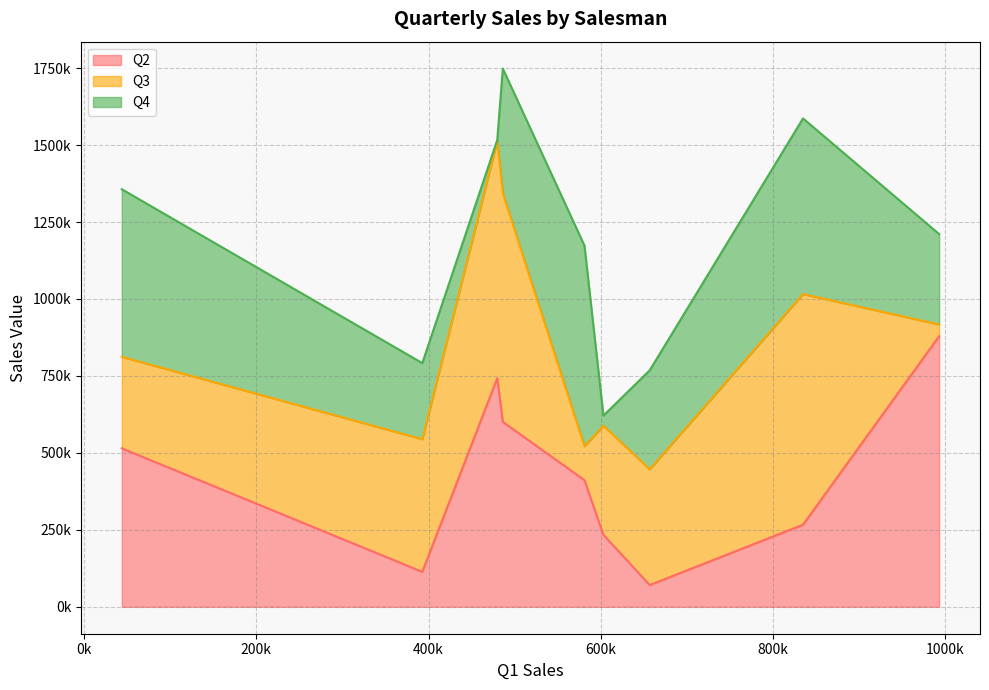

Reading left to right, transcribe all the data shown in this chart.

Q2: Boris=233879	Piers=514863	Tommy=113579	Travis=266785	Cindy=411379	Rob=70803	Mike=600753	Stacy=742806	Alexandra=879183
Q3: Boris=354479	Piers=297151	Tommy=430882	Travis=749238	Cindy=110390	Rob=375948	Mike=742716	Stacy=770712	Alexandra=37945
Q4: Boris=32704	Piers=544493	Tommy=247231	Travis=570524	Cindy=651572	Rob=321388	Mike=404995	Stacy=2501	Alexandra=293710